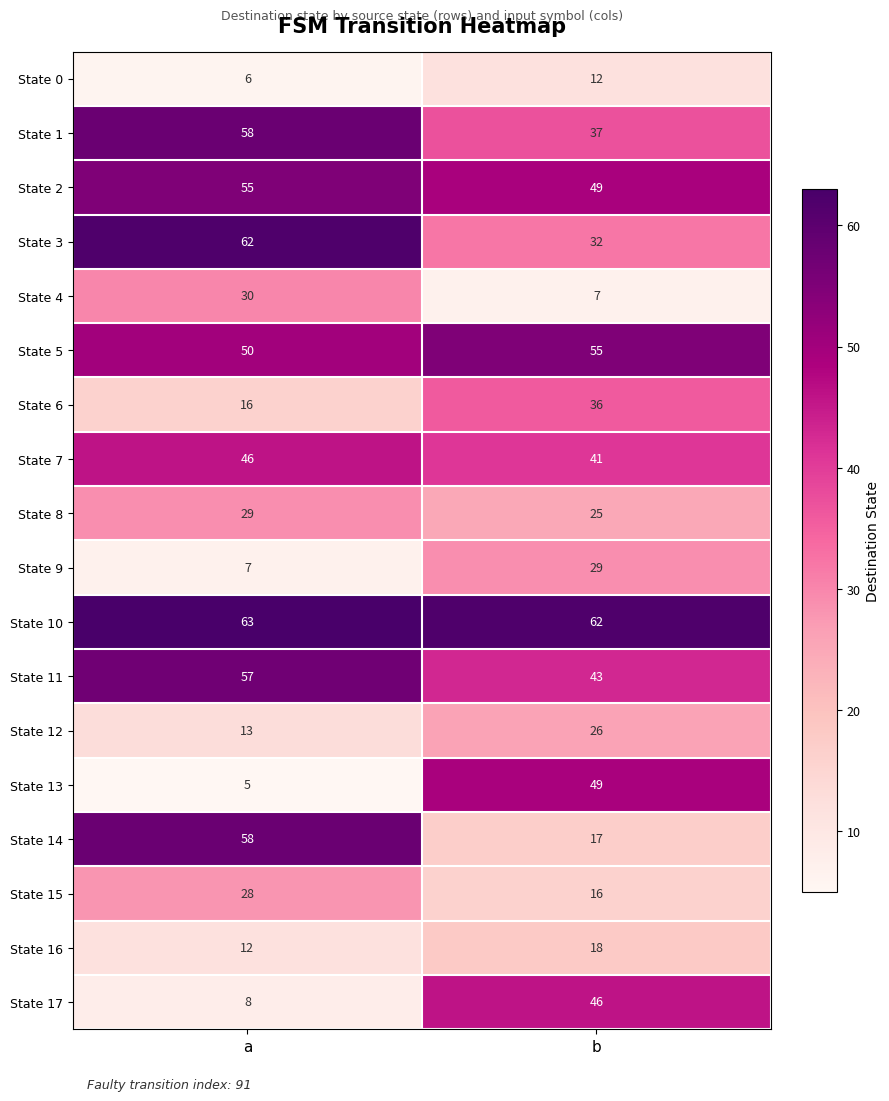

Rank the categories by State 4 value from lowest to highest.

b, a